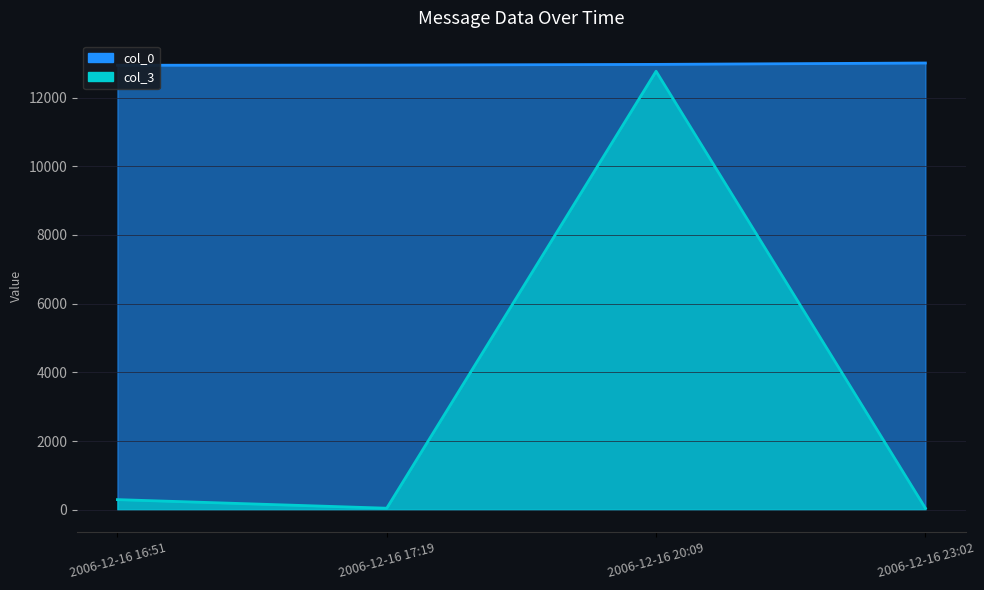

What position from the left is 2006-12-16 16:51?

1